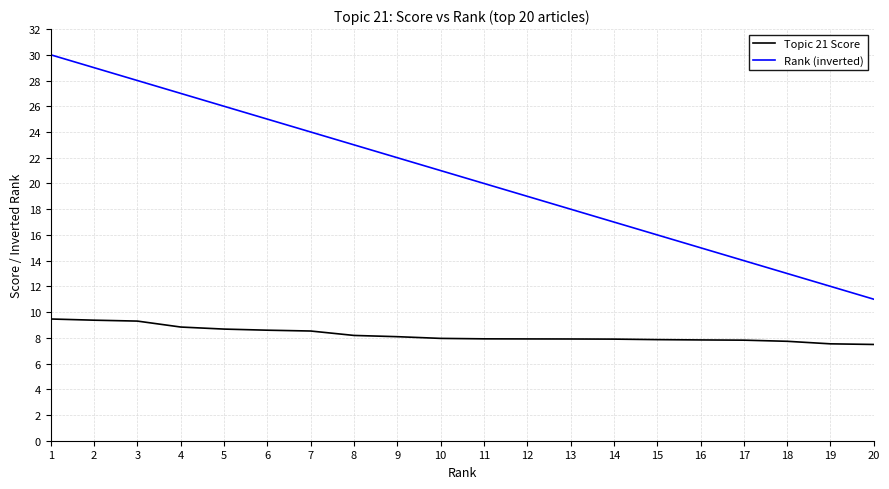

What is the highest value of the Topic 21 Score series?

9.5